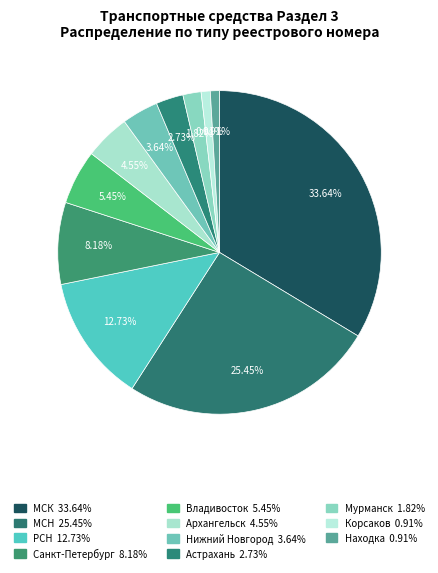

True or false: МСН accounts for 25% of the total.

True